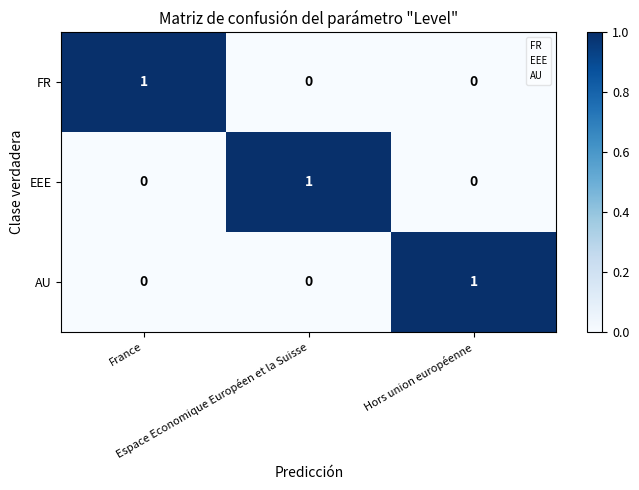

How many AU values are between 0 and 1?

3